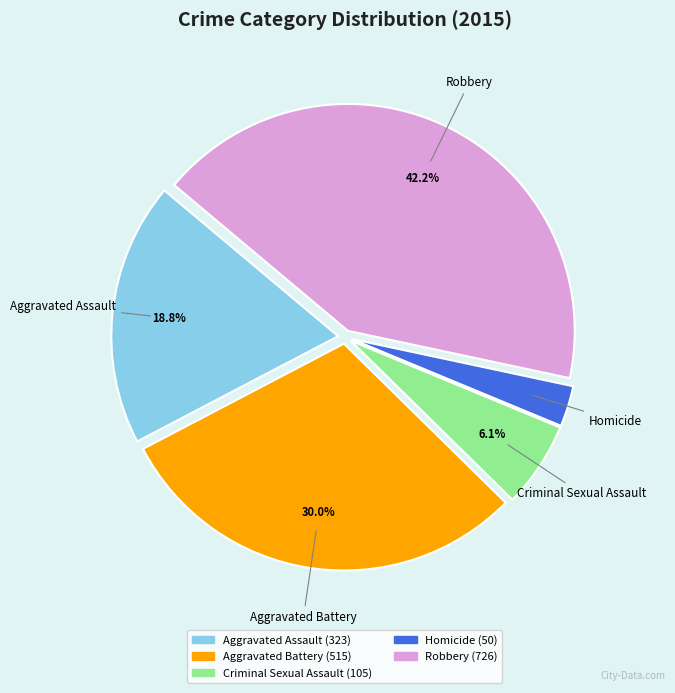

To the nearest percent, what portion does Aggravated Battery represent?

30%